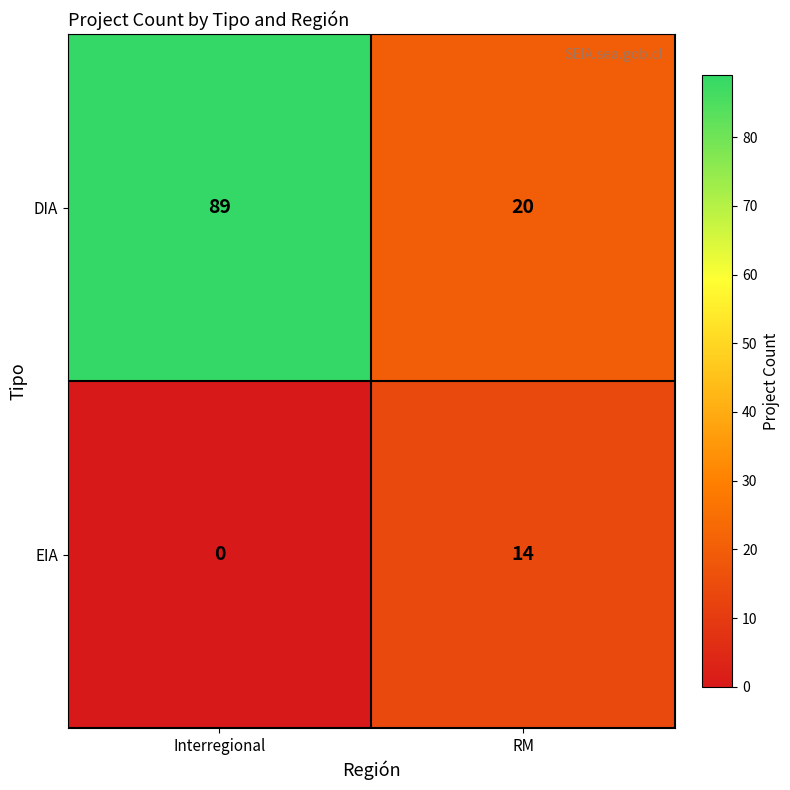

How many series are shown in this chart?

2